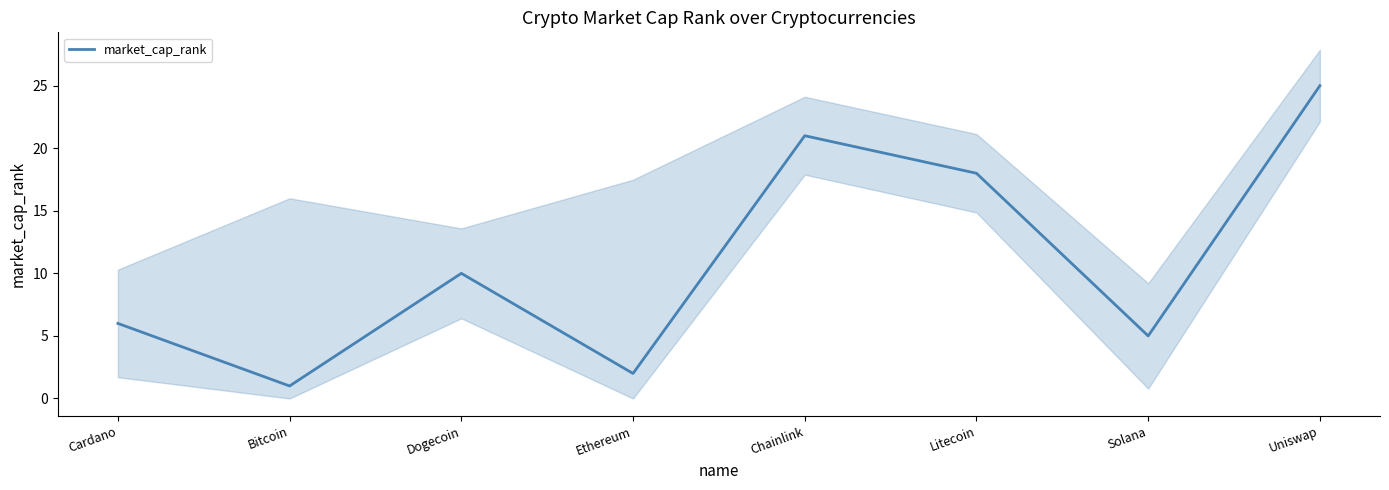

Rank the categories by value from lowest to highest.

Bitcoin, Ethereum, Solana, Cardano, Dogecoin, Litecoin, Chainlink, Uniswap